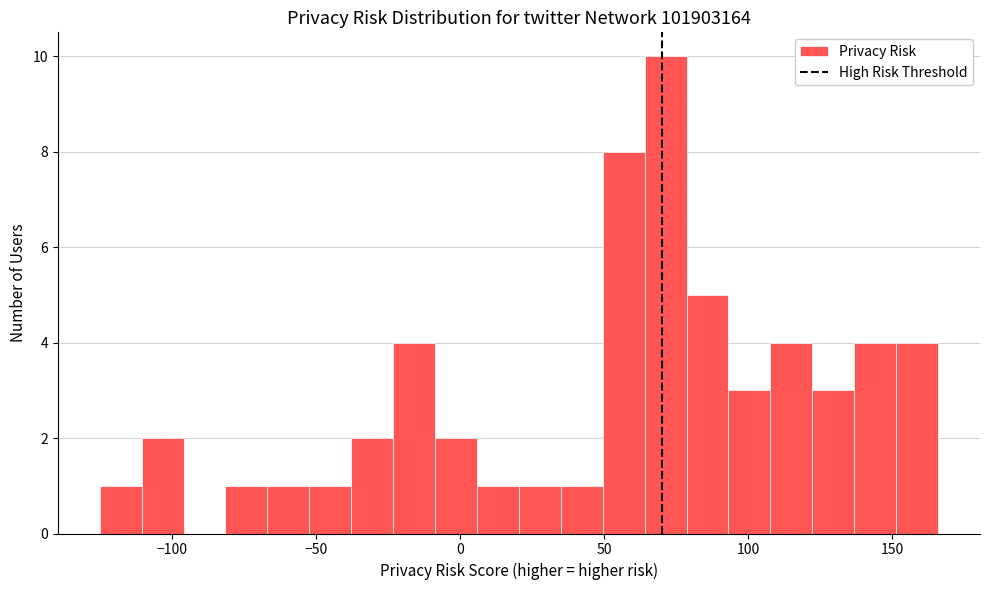

Around what value on the x-axis is the tallest bar? Give the approximate position of its centre, as read against the axis.

70